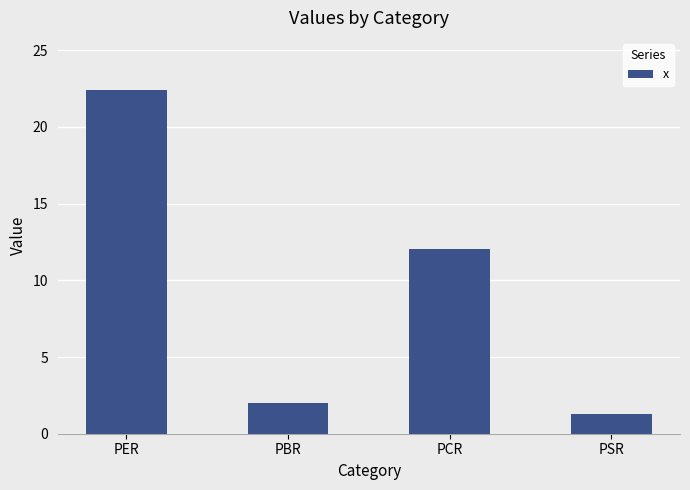

What is the difference between the maximum and minimum values?

21.2